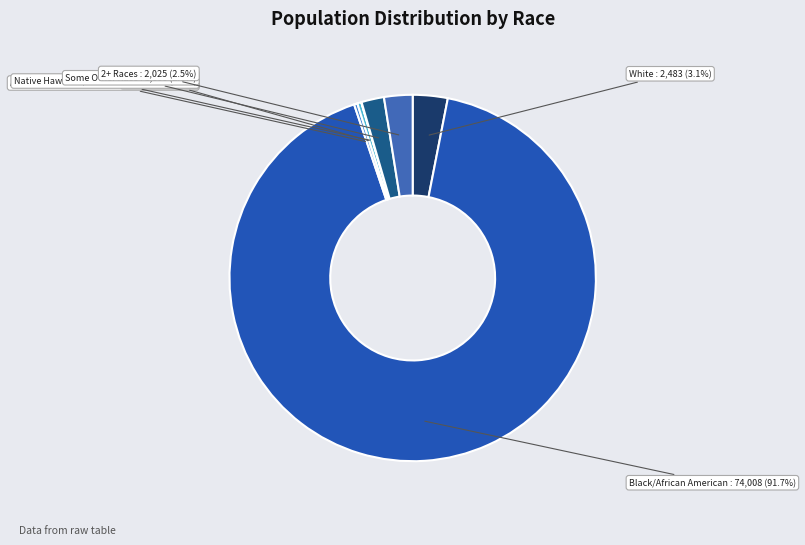

What portion of the pie excludes American Indian/Alaskan Native?

99.7%